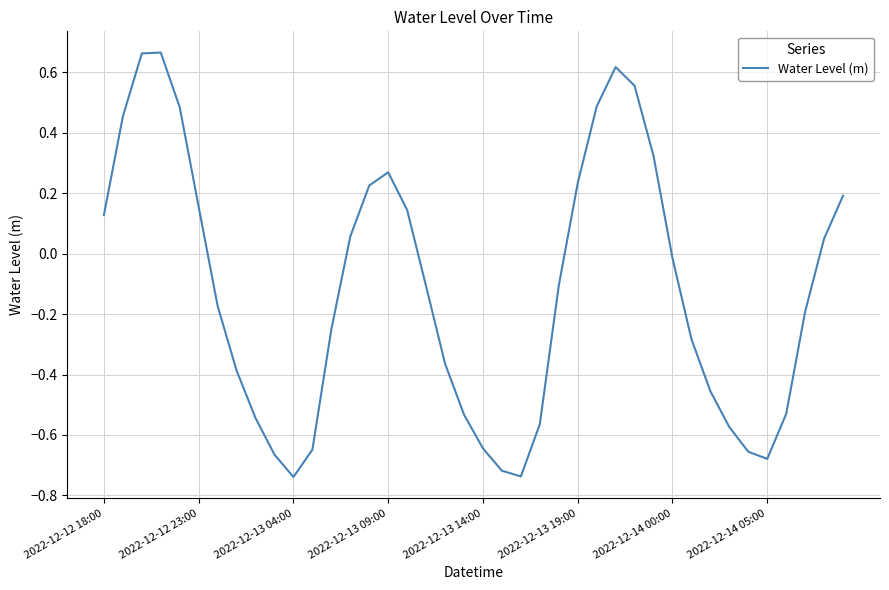

How many categories are shown in the chart?

40